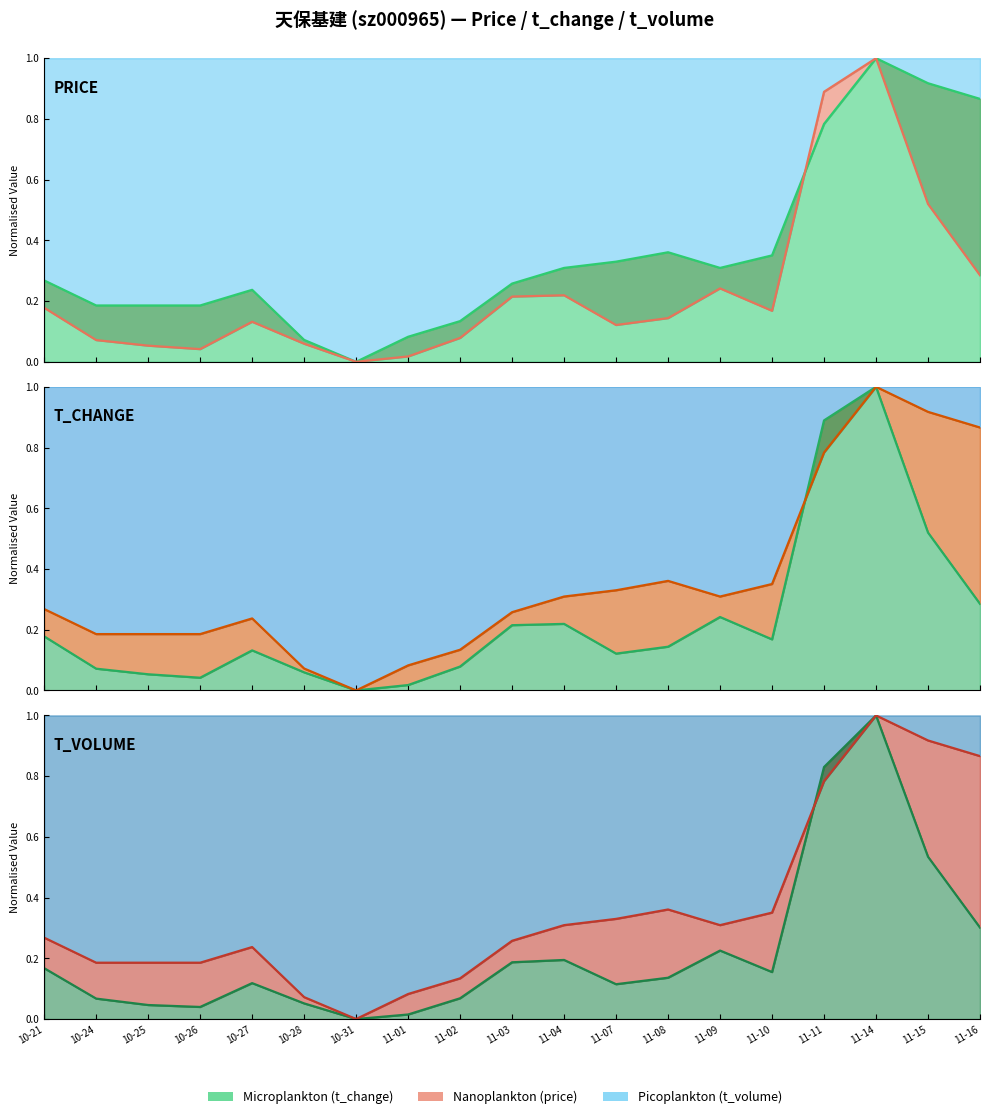

Which series has the largest range (max minus min)?

price